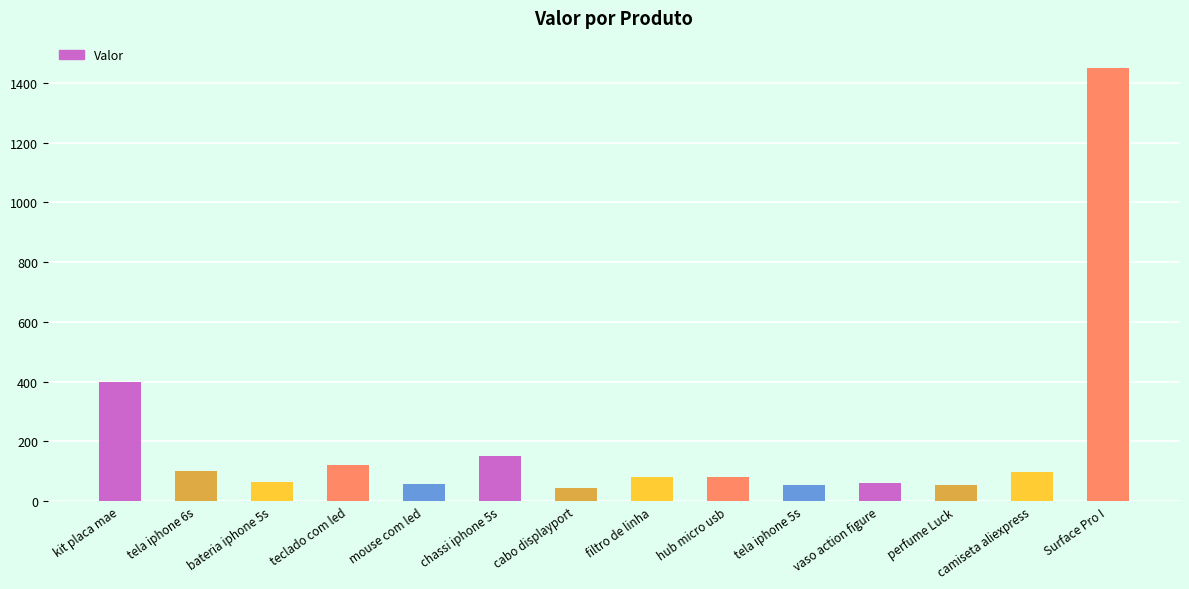

What is the difference between the maximum and minimum values?

1406.0